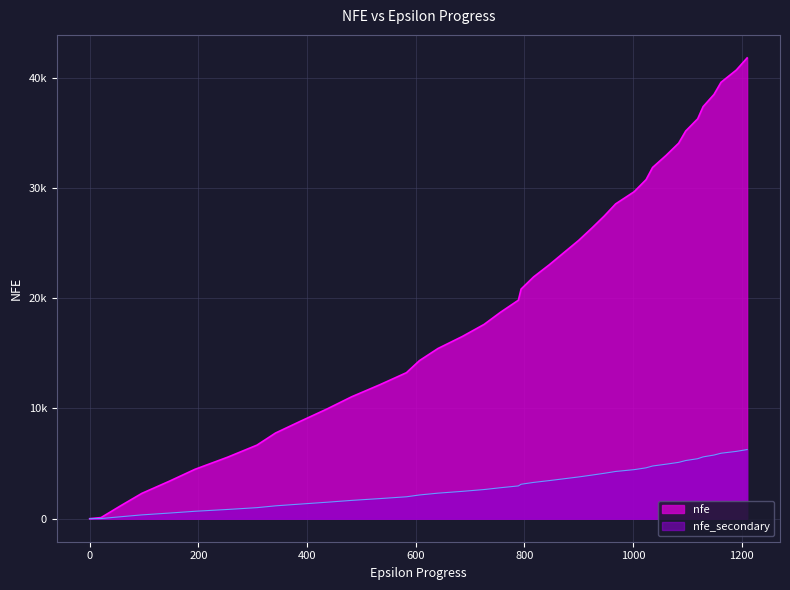

What are all the series names shown in the legend?

nfe, nfe_secondary